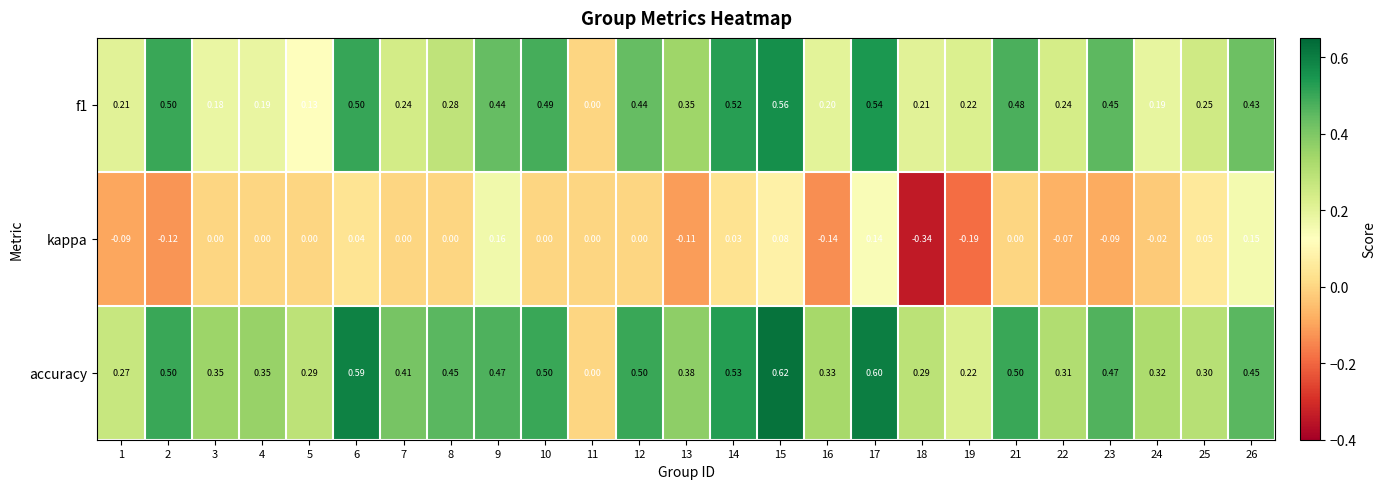

Which category has the lowest value across all series?

18